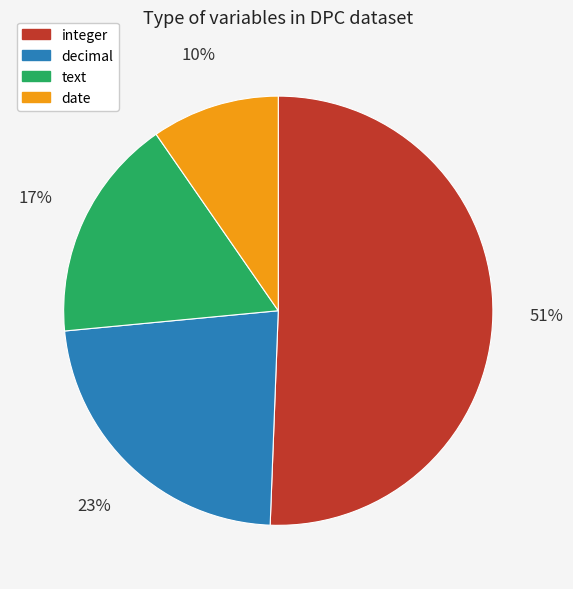

What is the largest slice in the pie chart?

integer